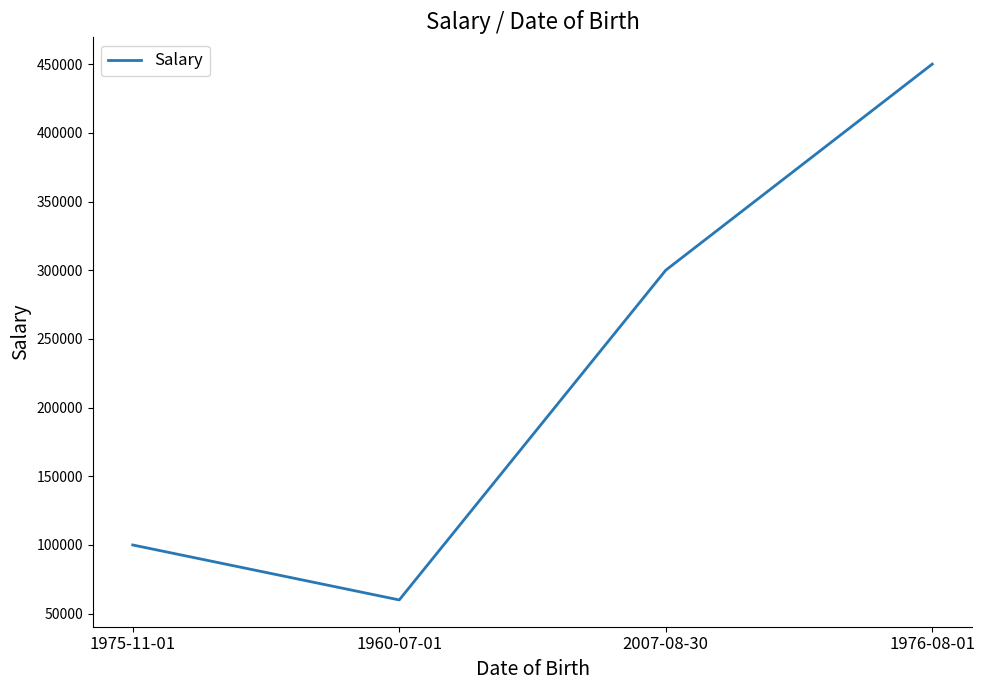

What is the difference between the values at 1960-07-01 and 1975-11-01?

40000.5